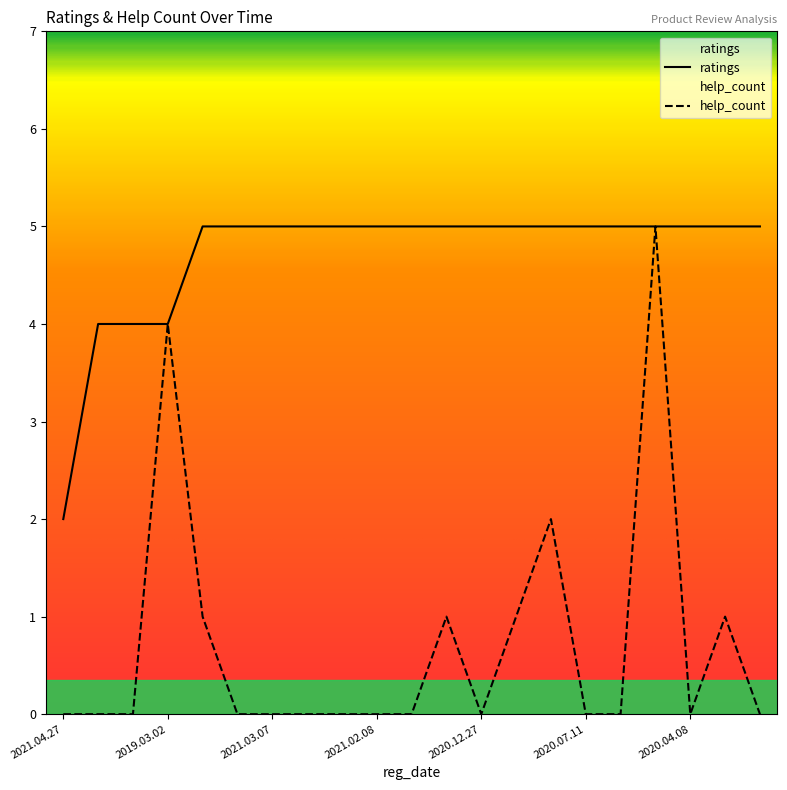

What is the sum of all ratings values?

99